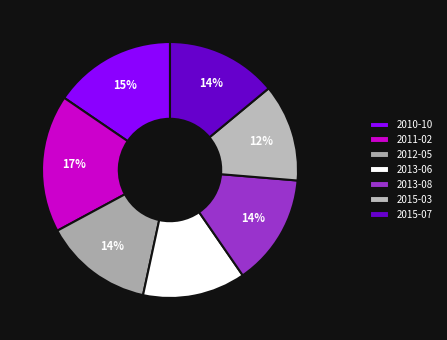

Is 2010-10 the majority of the pie?

No